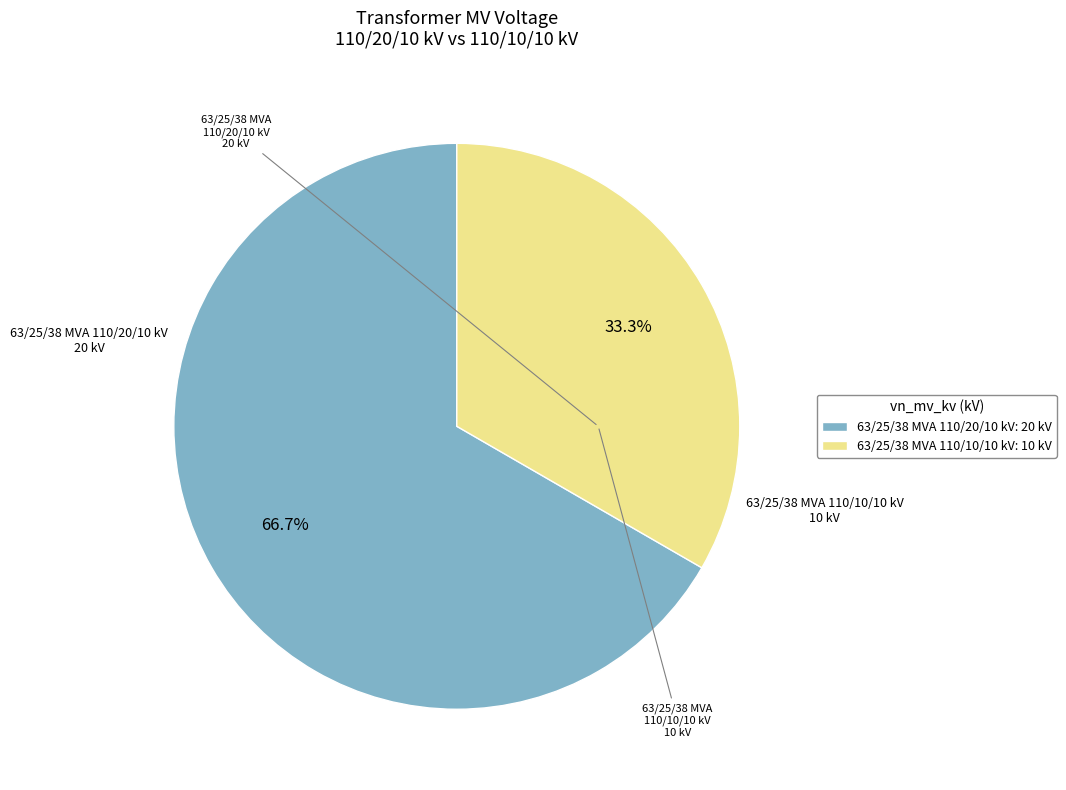

What portion of the pie excludes 63/25/38 MVA 110/10/10 kV?

66.7%